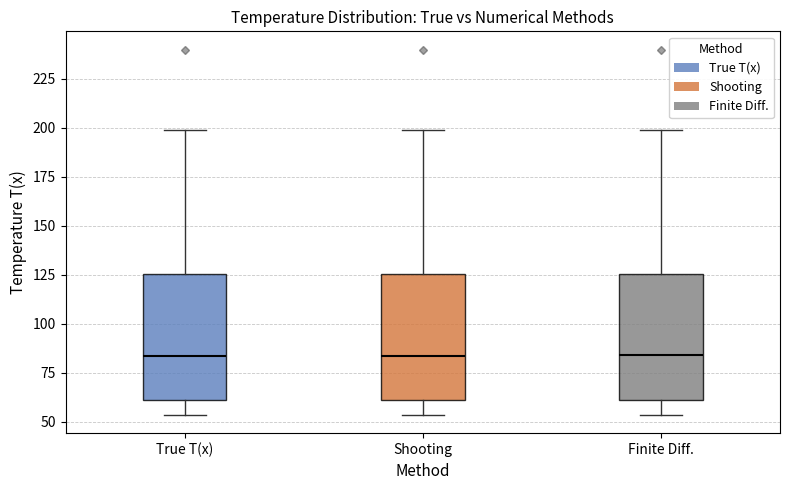

Reading left to right, read every box against the y-axis: the position of its median line, the range the box covers, and the ends of its whiskers. The values are not printed on the chart, so give them approximately, as read against the axis.

True T(x): median 85, box 60 to 125, whiskers 55 to 200
Shooting: median 85, box 60 to 125, whiskers 55 to 200
Finite Diff.: median 85, box 60 to 125, whiskers 55 to 200